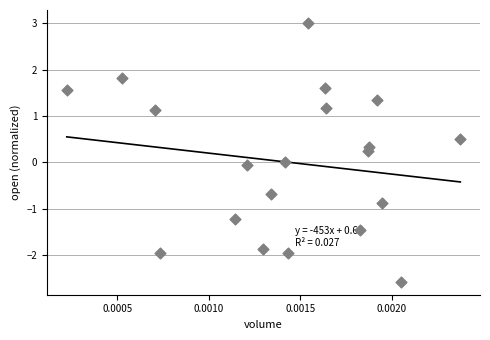

What is the range of Y values (max minus min)?

5.6